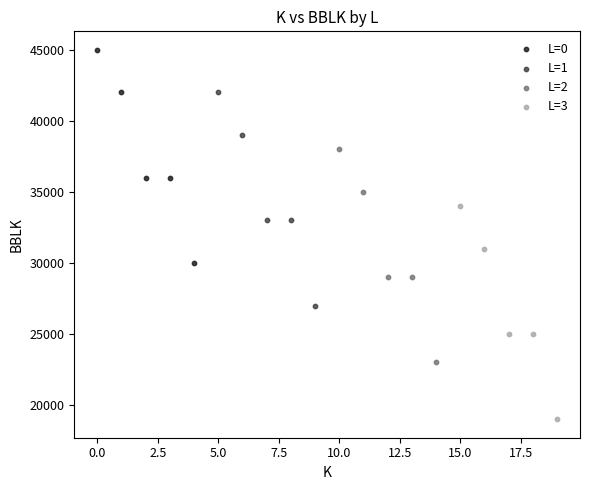

Which series reaches the minimum Y coordinate?

L=3